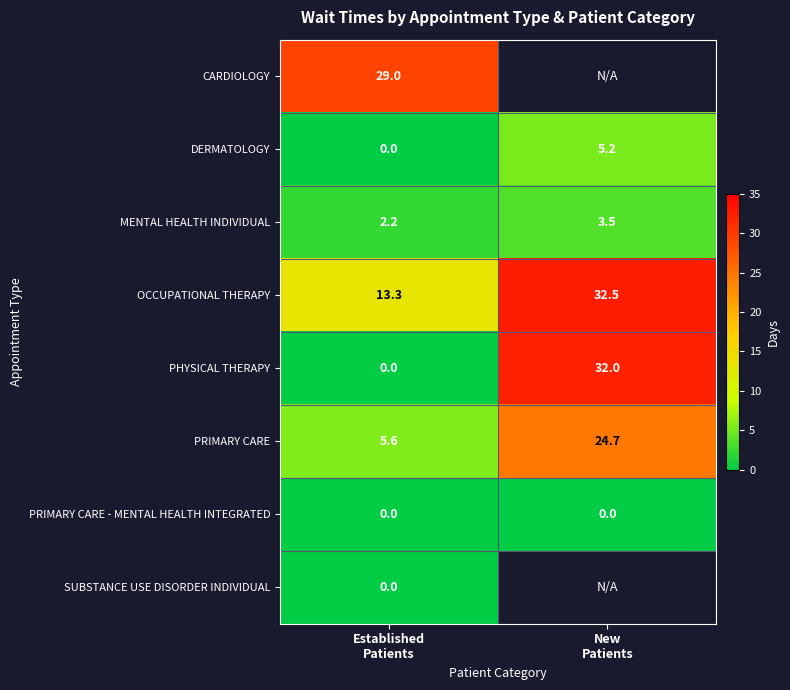

What is the difference between the maximum and minimum values in the DERMATOLOGY series?

5.2